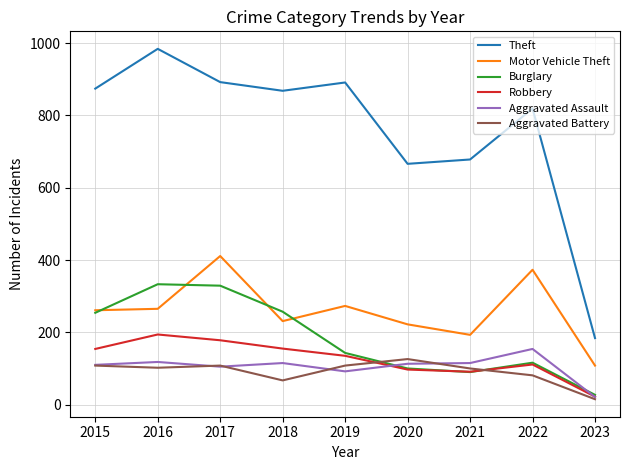

What are all the series names shown in the legend?

Theft, Motor Vehicle Theft, Burglary, Robbery, Aggravated Assault, Aggravated Battery